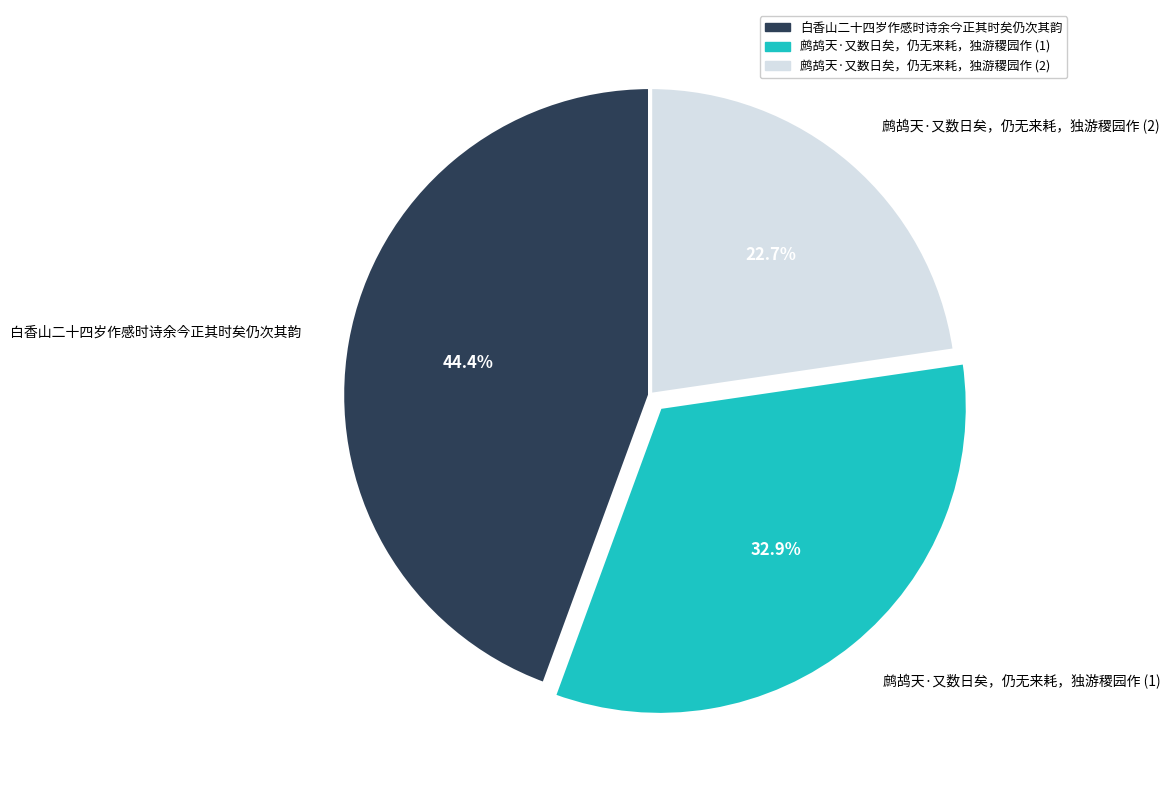

What is the ratio of the value at 鹧鸪天·又数日矣，仍无来耗，独游稷园作 (1) to the value at 白香山二十四岁作感时诗余今正其时矣仍次其韵?

0.7